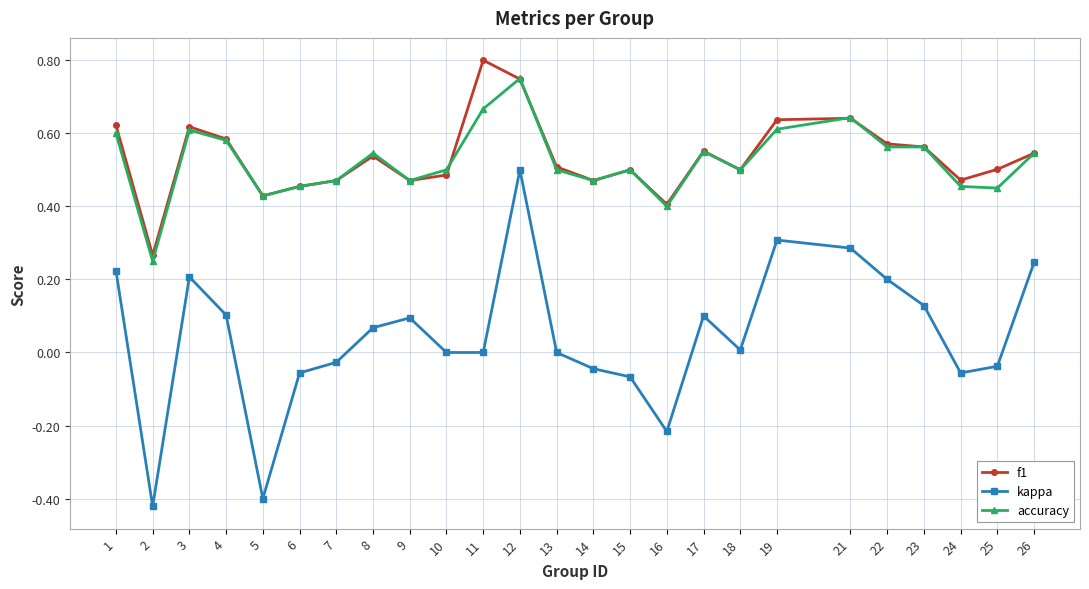

In kappa, how many points are higher than both neighbors (excluding endpoints)?

5